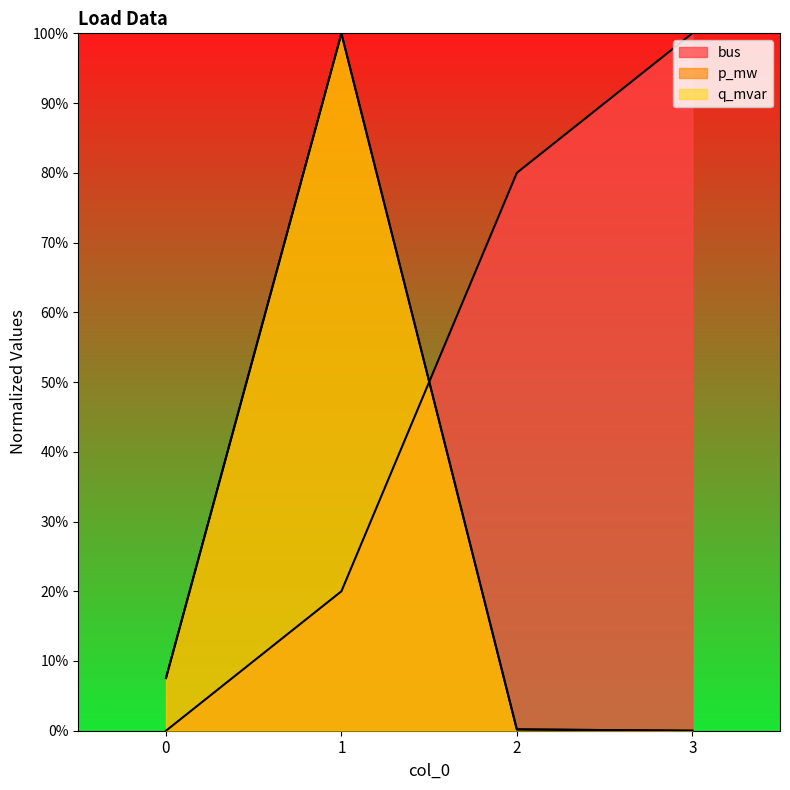

Read the bus value at 3.

1.0